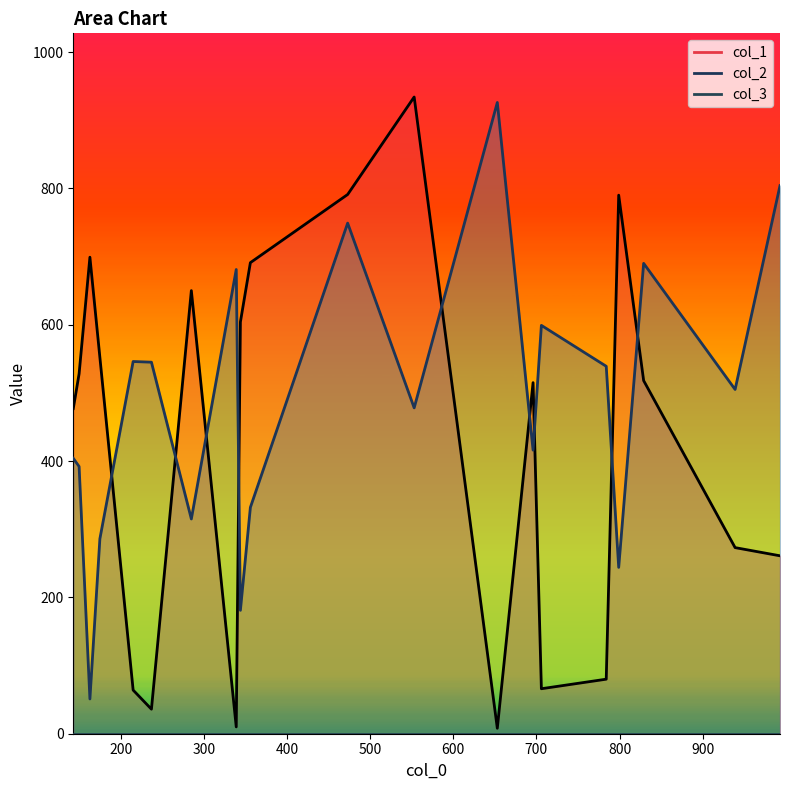

How many values in the col_1 series exceed 518?

9